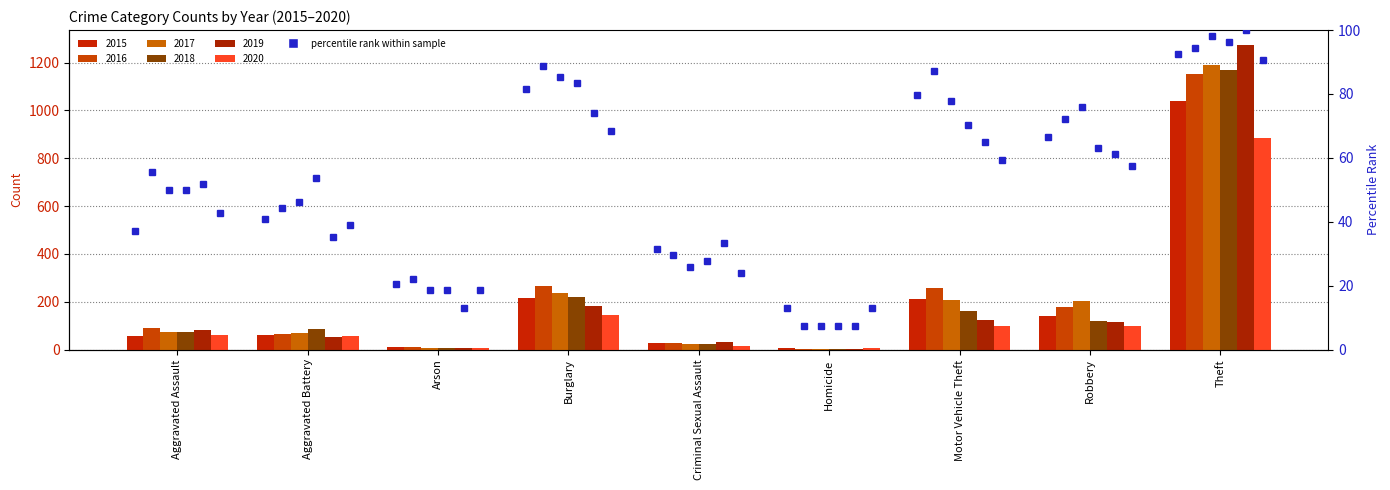

Rank the categories by value from lowest to highest.

Homicide, Arson, Criminal Sexual Assault, Aggravated Assault, Aggravated Battery, Robbery, Motor Vehicle Theft, Burglary, Theft